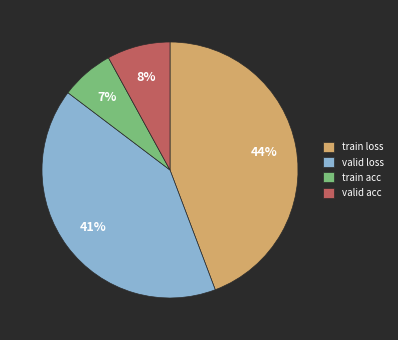

How many slices are in this pie chart?

4